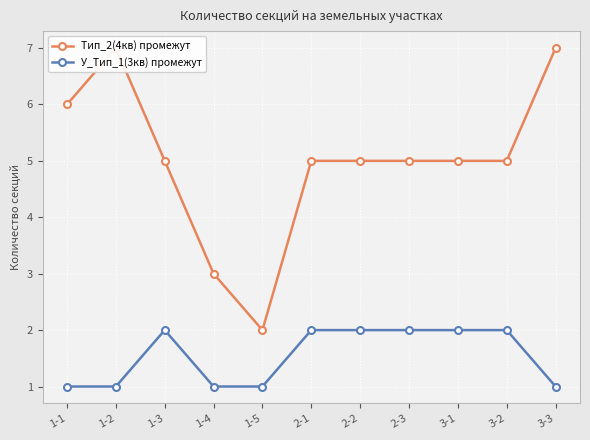

List the series in order of their peak value, highest first.

Тип_2(4кв) промежут, У_Тип_1(3кв) промежут